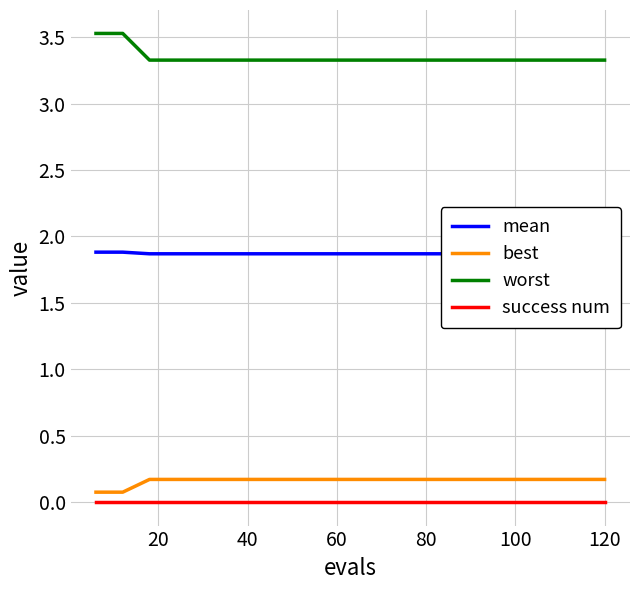

Rank the series by their maximum value, from lowest to highest.

success num, best, mean, worst